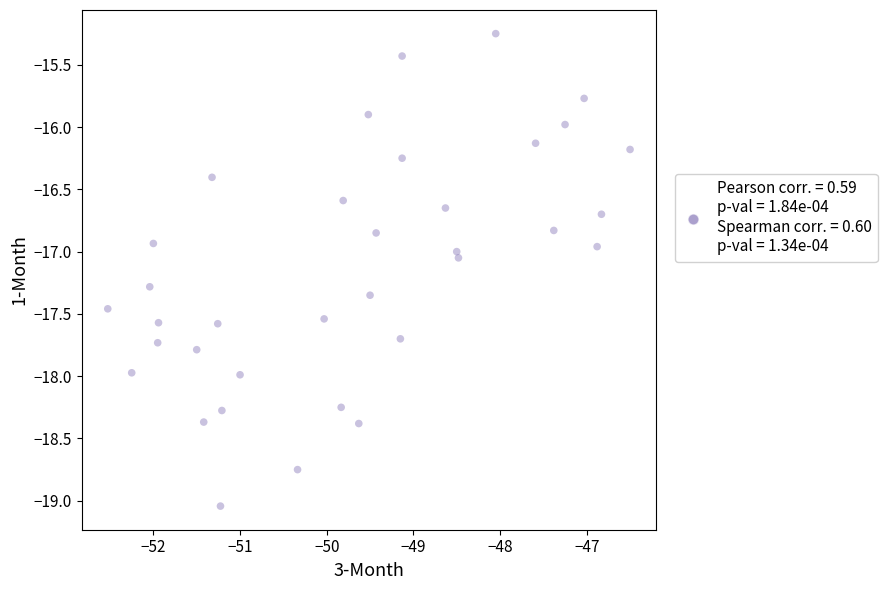

What is the range of X values (max minus min)?

6.0